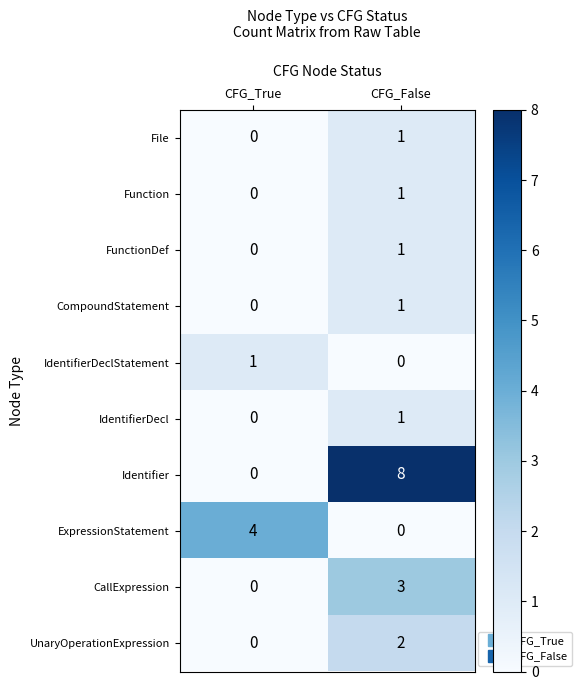

Which category has the lowest value in the IdentifierDecl series?

CFG_True